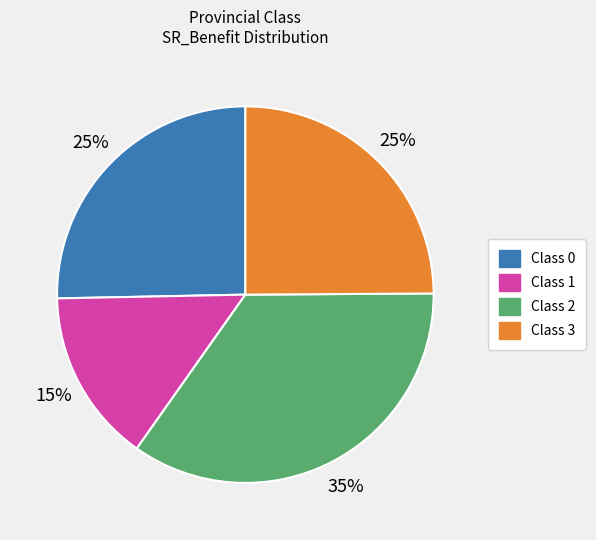

To the nearest percent, what is the difference between the largest and smallest slice percentages?

20%